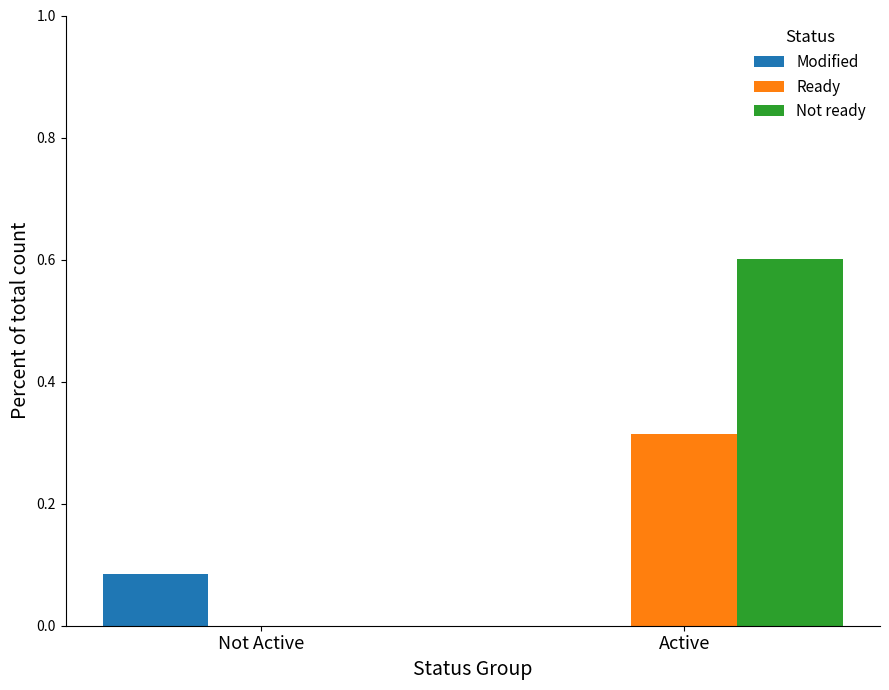

What is the maximum value shown in the chart?

0.6